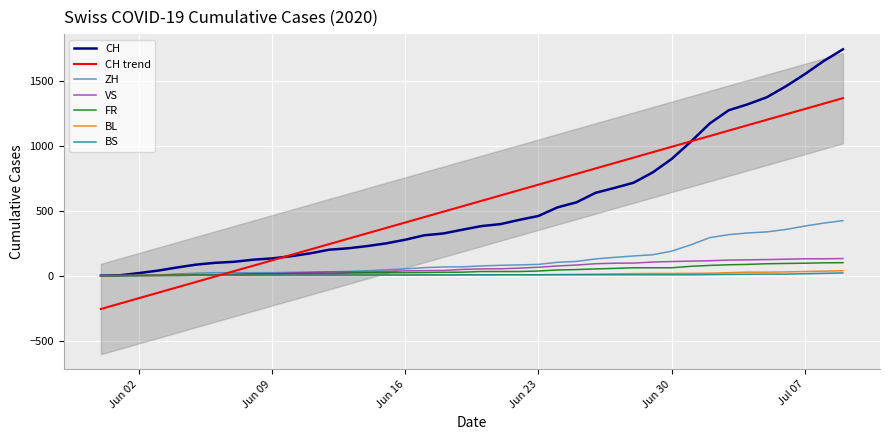

What is the maximum value for FR?

100.0